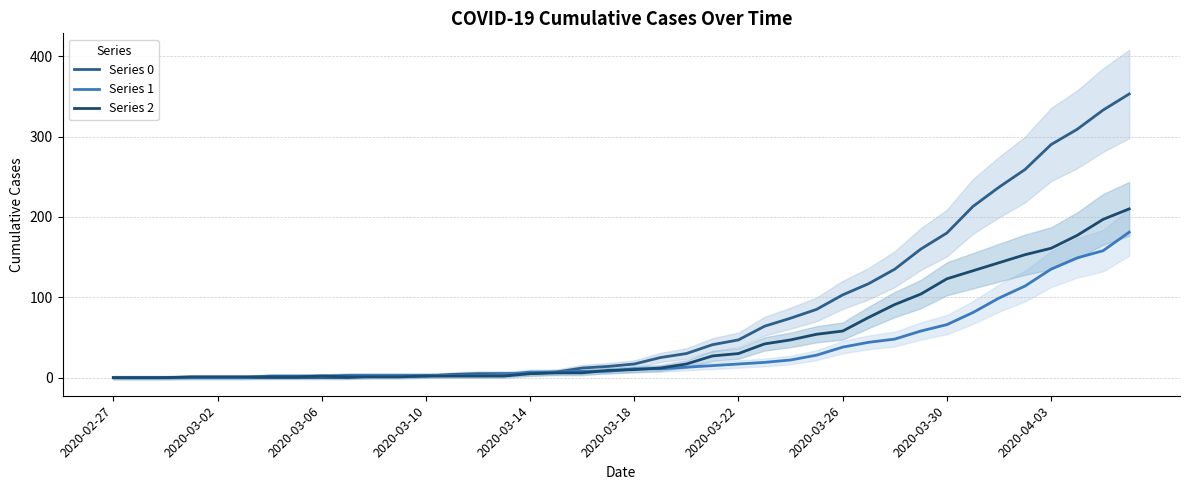

How many data points in Series 0 are less than 17?

20